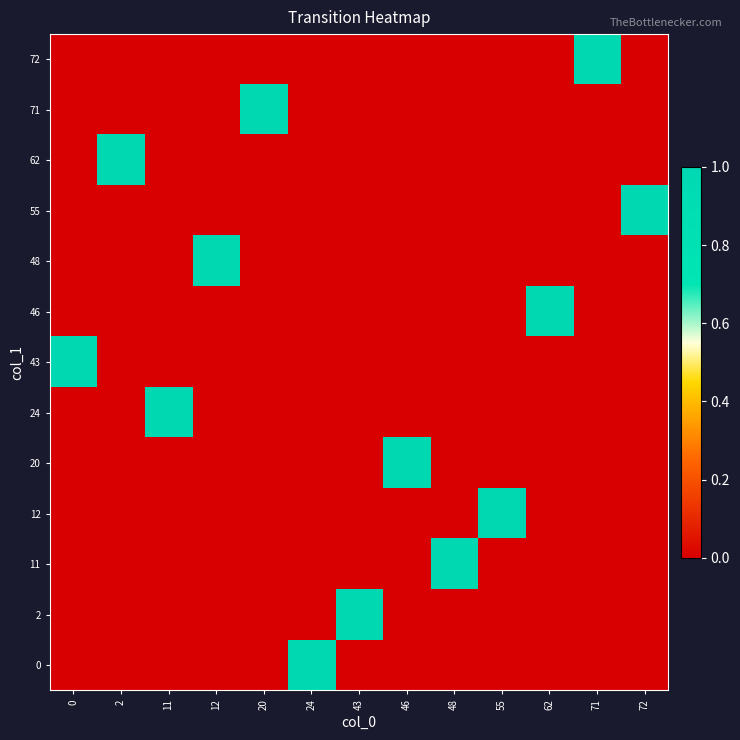

At which category does the chart reach its peak across all series?

24